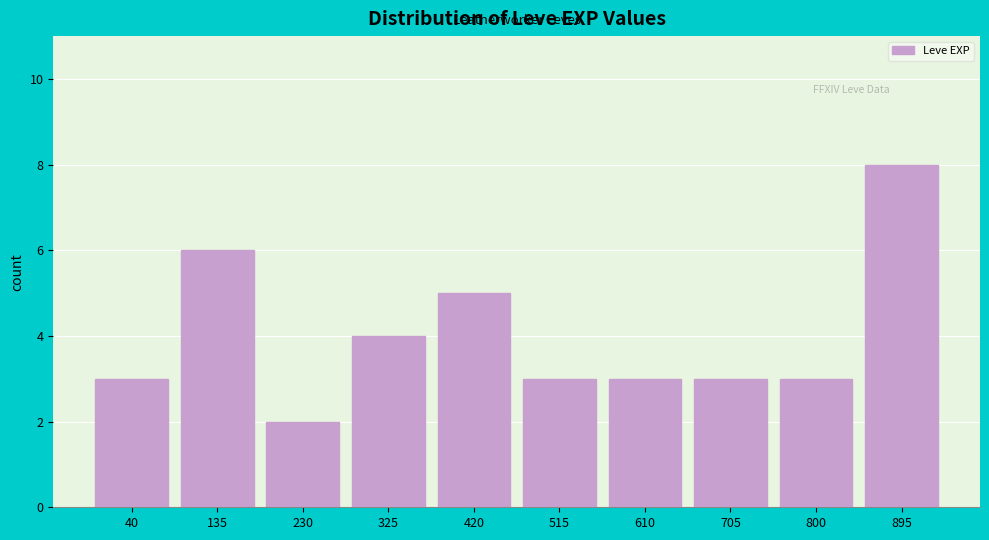

Reading left to right, transcribe all the data shown in this chart.

40=3	135=6	230=2	325=4	420=5	515=3	610=3	705=3	800=3	895=8